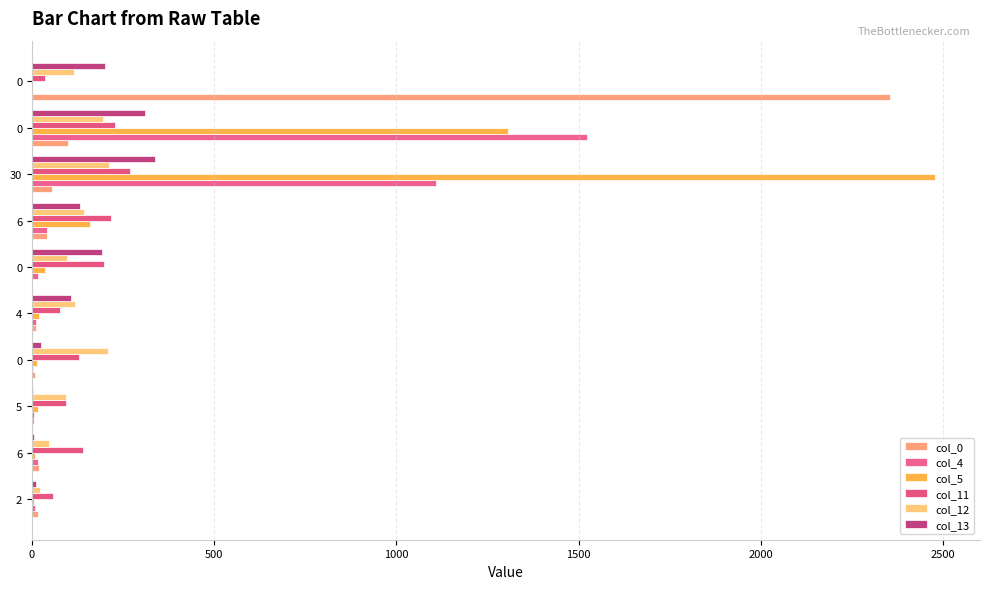

How many data points does each series have?

10